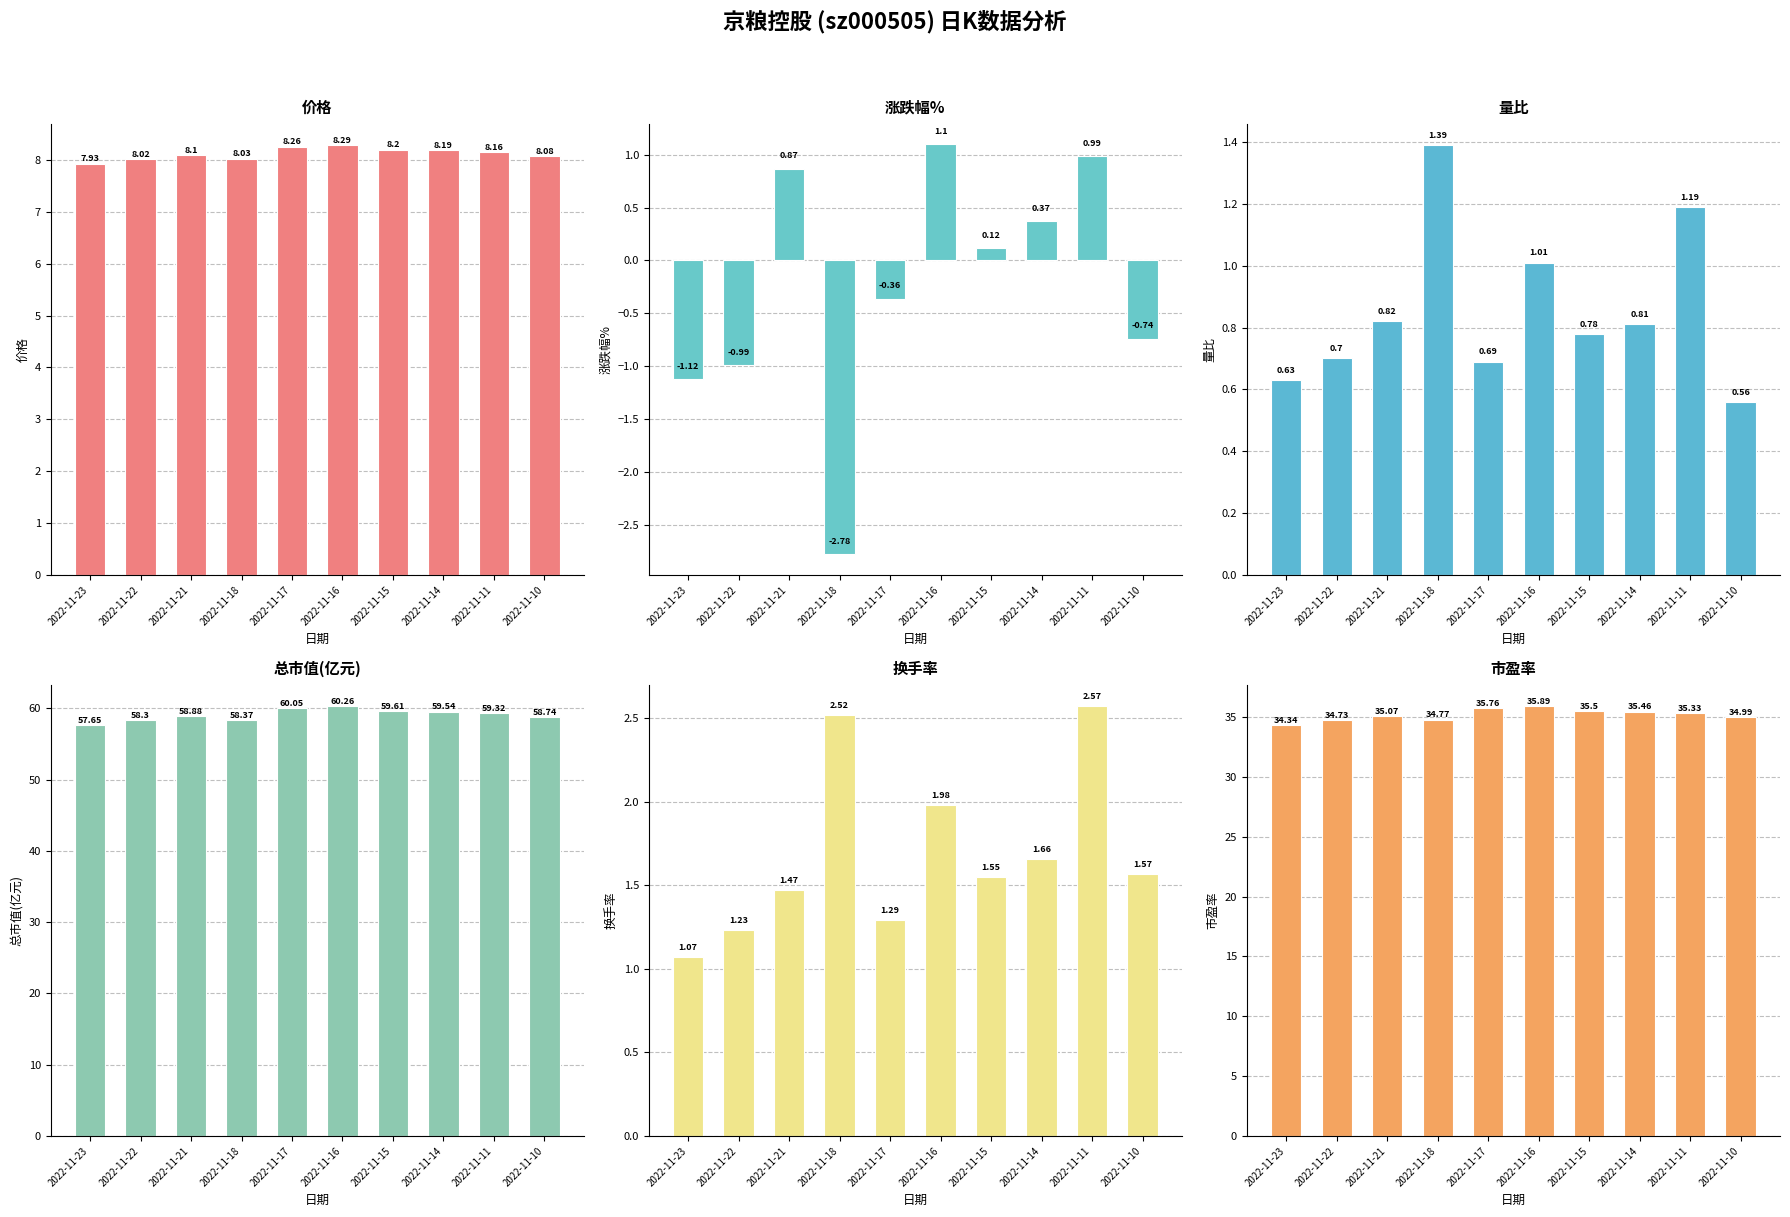

Reading left to right, list all the values displayed in this chart.

价格: 2022-11-23=7.9	2022-11-22=8.0	2022-11-21=8.1	2022-11-18=8.0	2022-11-17=8.3	2022-11-16=8.3	2022-11-15=8.2	2022-11-14=8.2	2022-11-11=8.2	2022-11-10=8.1
涨跌幅%: 2022-11-23=-1.1	2022-11-22=-1.0	2022-11-21=0.9	2022-11-18=-2.8	2022-11-17=-0.4	2022-11-16=1.1	2022-11-15=0.1	2022-11-14=0.4	2022-11-11=1.0	2022-11-10=-0.7
量比: 2022-11-23=0.6	2022-11-22=0.7	2022-11-21=0.8	2022-11-18=1.4	2022-11-17=0.7	2022-11-16=1.0	2022-11-15=0.8	2022-11-14=0.8	2022-11-11=1.2	2022-11-10=0.6
总市值(亿元): 2022-11-23=57.6	2022-11-22=58.3	2022-11-21=58.9	2022-11-18=58.4	2022-11-17=60.0	2022-11-16=60.3	2022-11-15=59.6	2022-11-14=59.5	2022-11-11=59.3	2022-11-10=58.7
换手率: 2022-11-23=1.1	2022-11-22=1.2	2022-11-21=1.5	2022-11-18=2.5	2022-11-17=1.3	2022-11-16=2.0	2022-11-15=1.6	2022-11-14=1.7	2022-11-11=2.6	2022-11-10=1.6
市盈率: 2022-11-23=34.3	2022-11-22=34.7	2022-11-21=35.1	2022-11-18=34.8	2022-11-17=35.8	2022-11-16=35.9	2022-11-15=35.5	2022-11-14=35.5	2022-11-11=35.3	2022-11-10=35.0